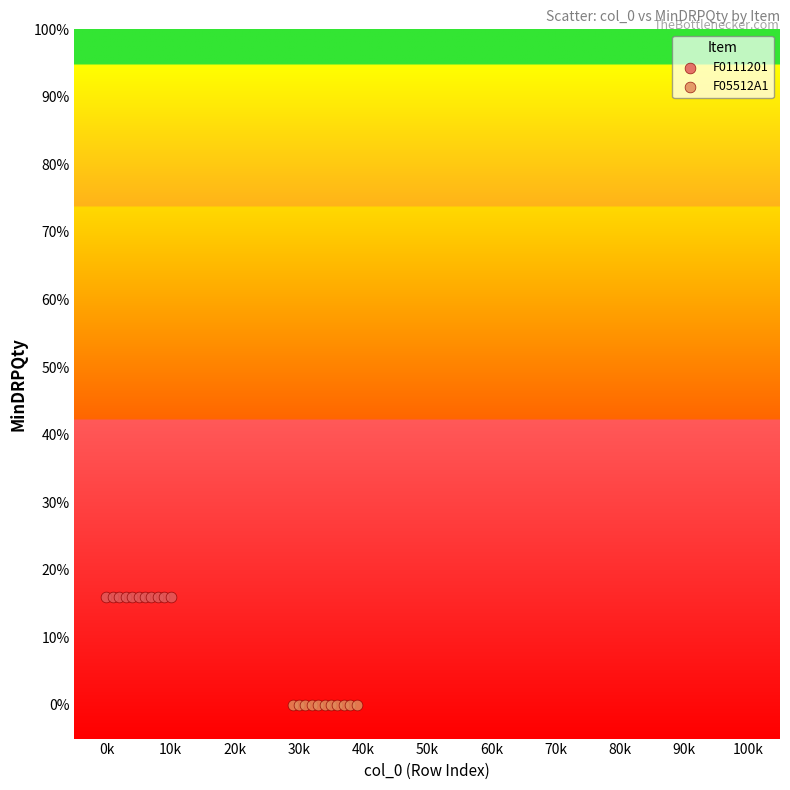

Which series reaches the maximum Y coordinate?

F0111201